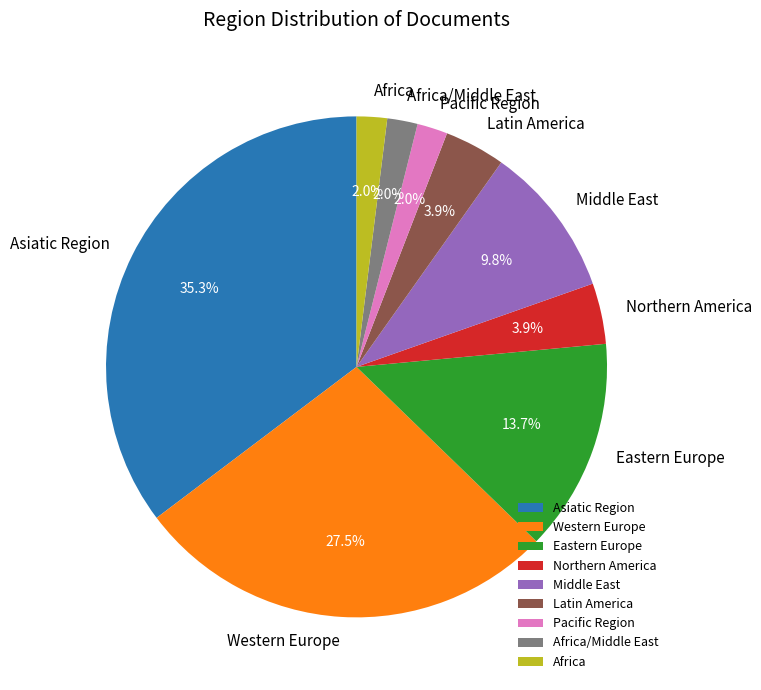

Between Latin America and Asiatic Region, which is larger?

Asiatic Region